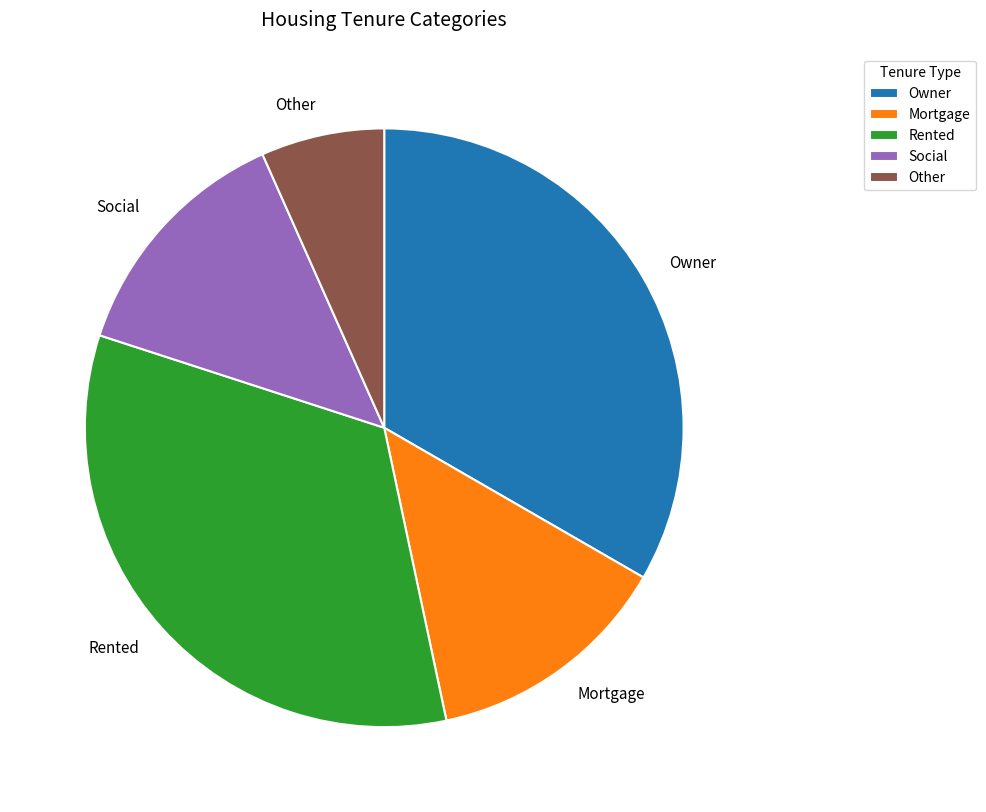

Between Mortgage and Rented, which is larger?

Rented